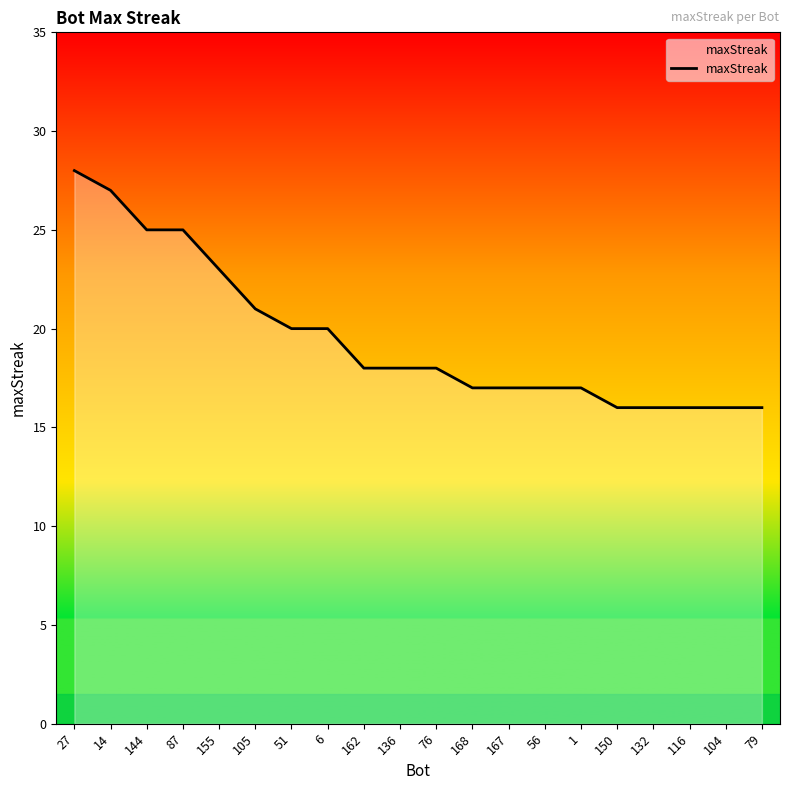

What position from the right is 6?

13